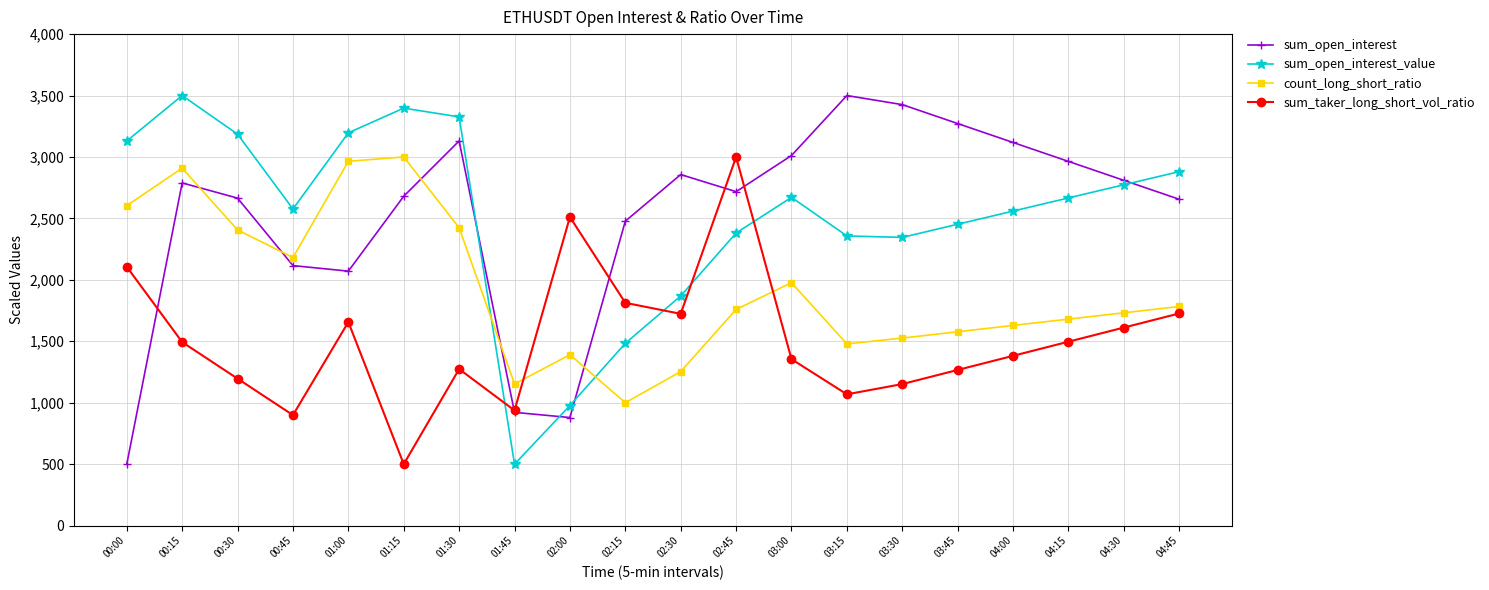

How many times do sum_taker_long_short_vol_ratio and count_long_short_ratio cross each other?

2